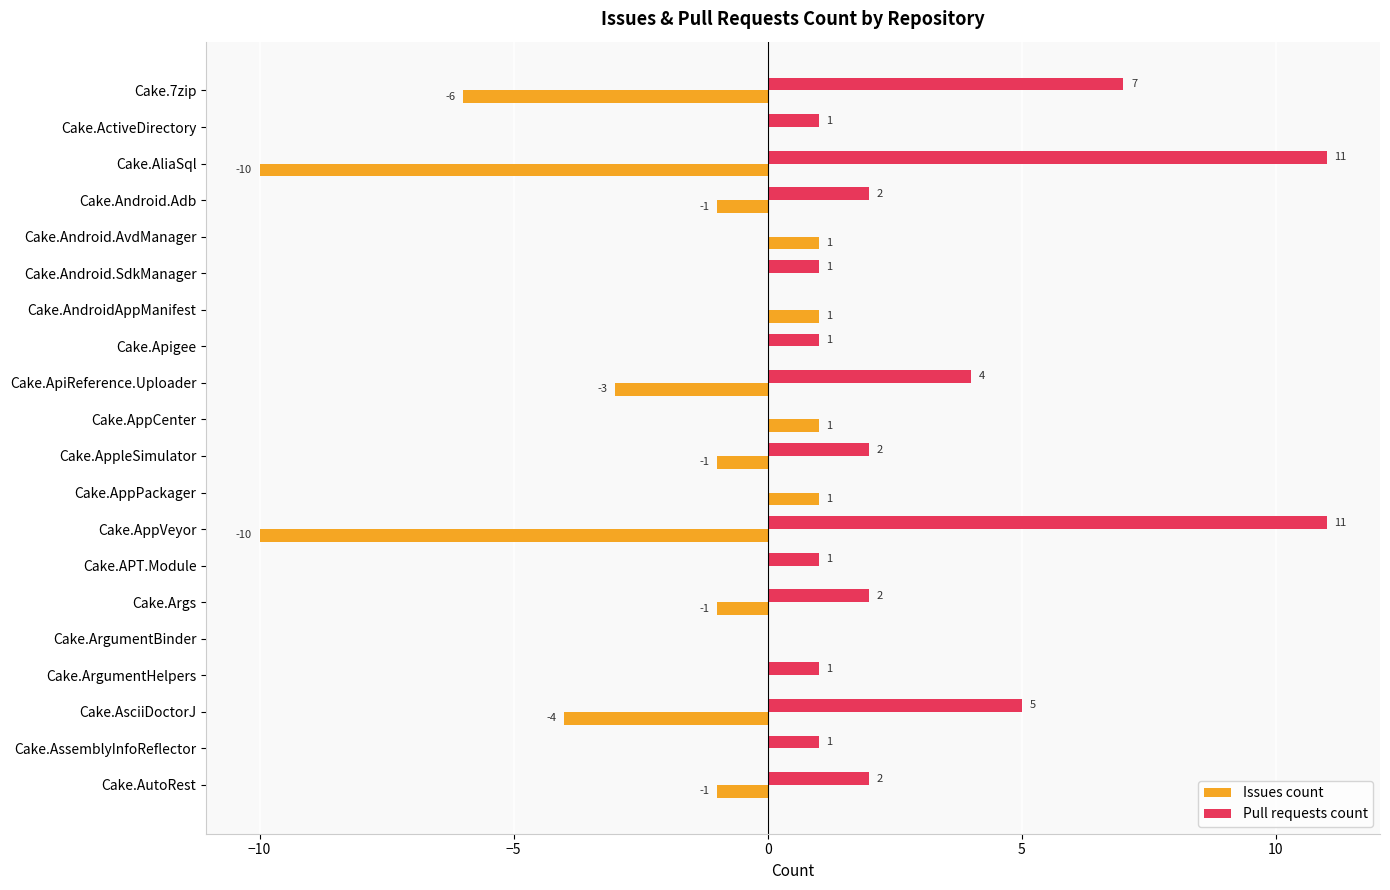

The Issues count series shows 0 at Cake.AndroidAppManifest. True or false?

False